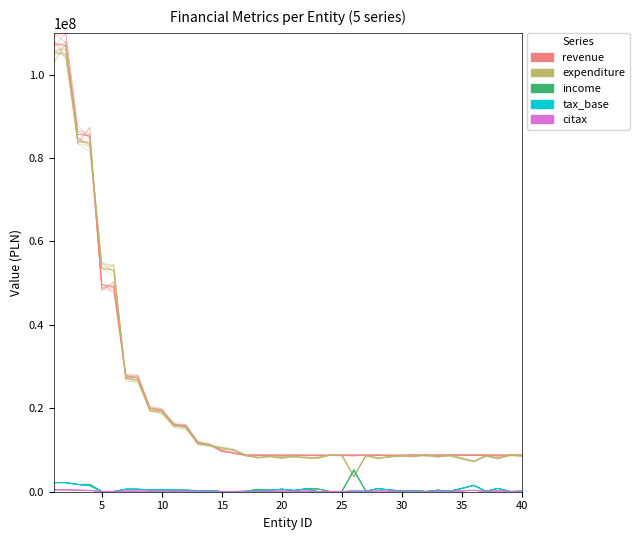

At which category does citax reach its first local valley?

20